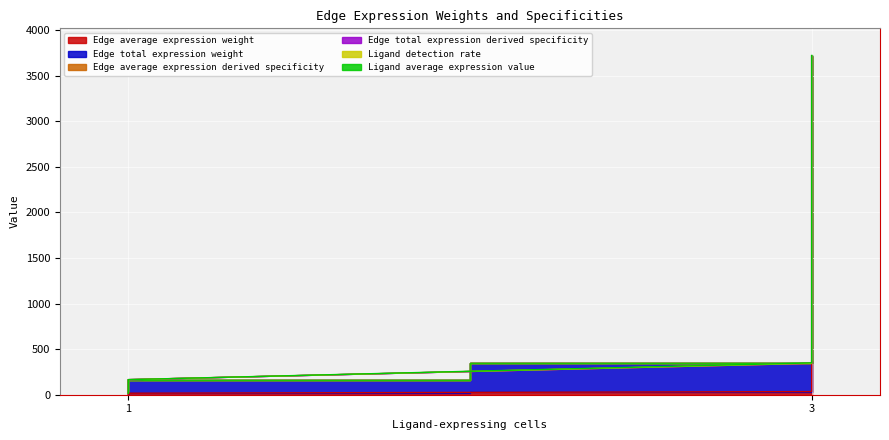

True or false: Edge total expression weight and Edge average expression weight cross at least once.

False